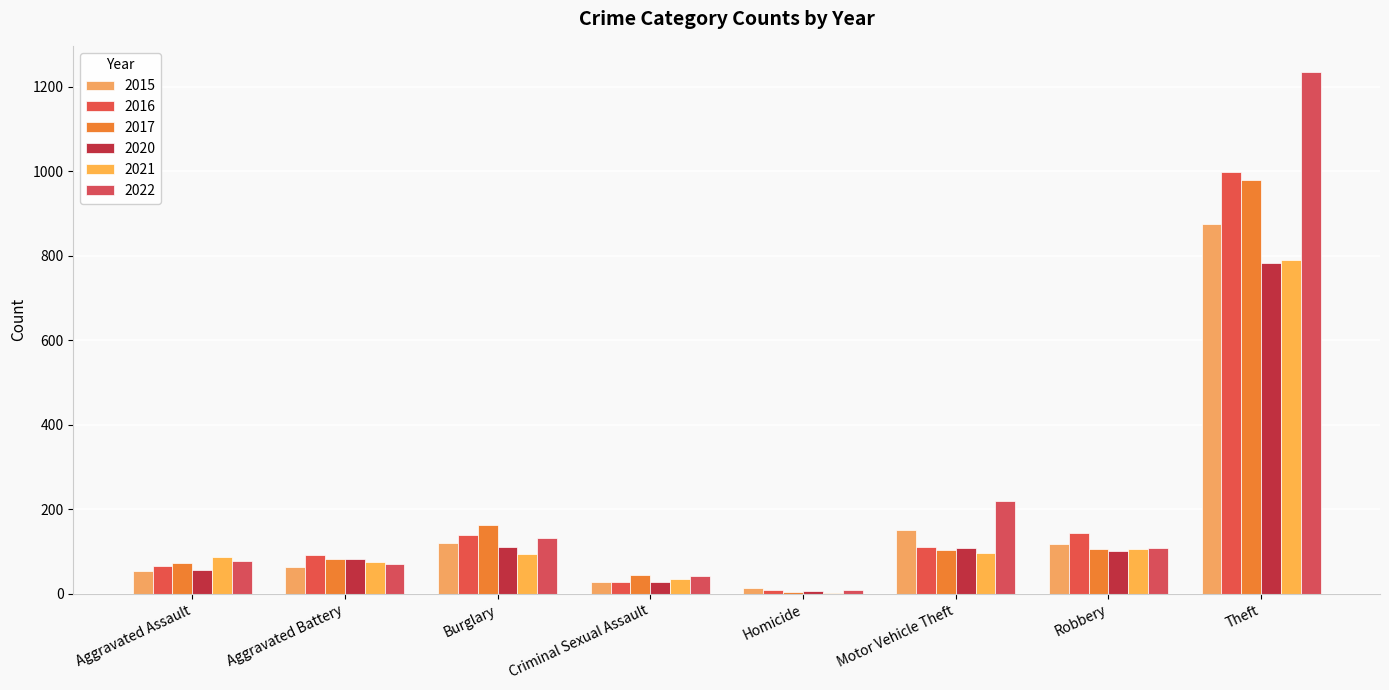

How many groups of bars are there?

8